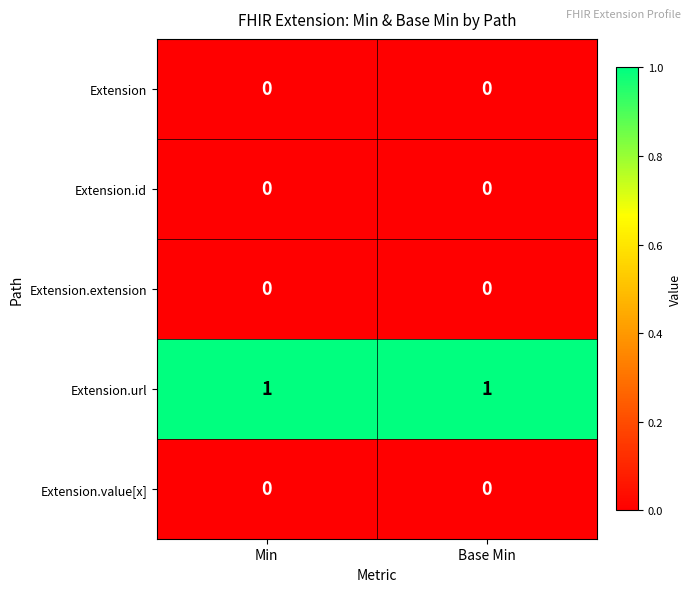

Is the value of Extension.url at Min greater than the value of Extension.id at Base Min?

Yes